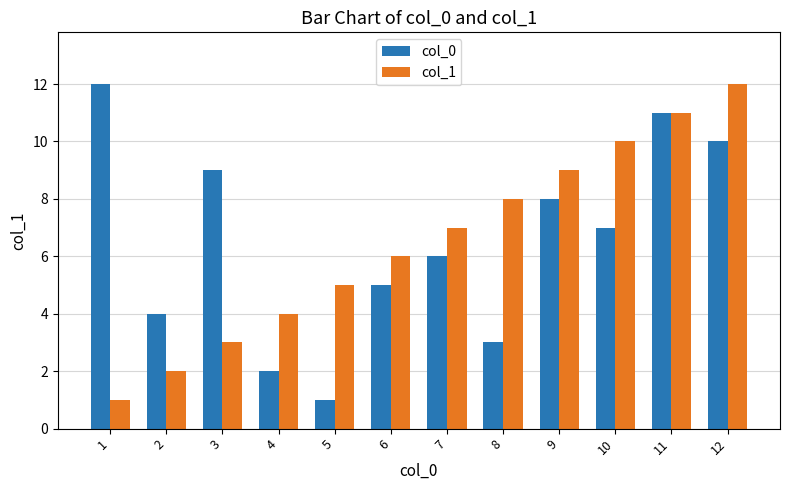

How many data points does each series have?

12